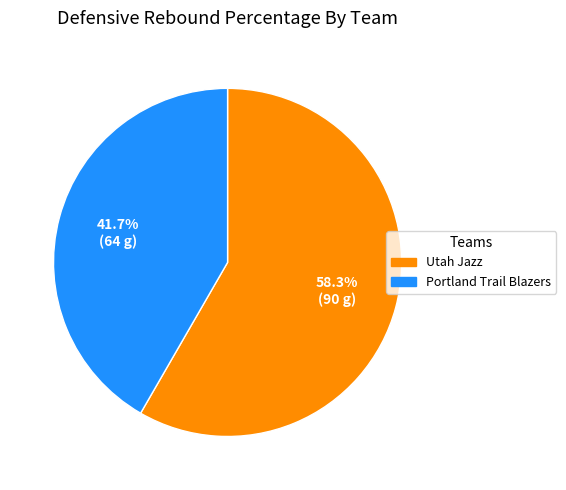

Rank the categories by value from lowest to highest.

Portland Trail Blazers, Utah Jazz